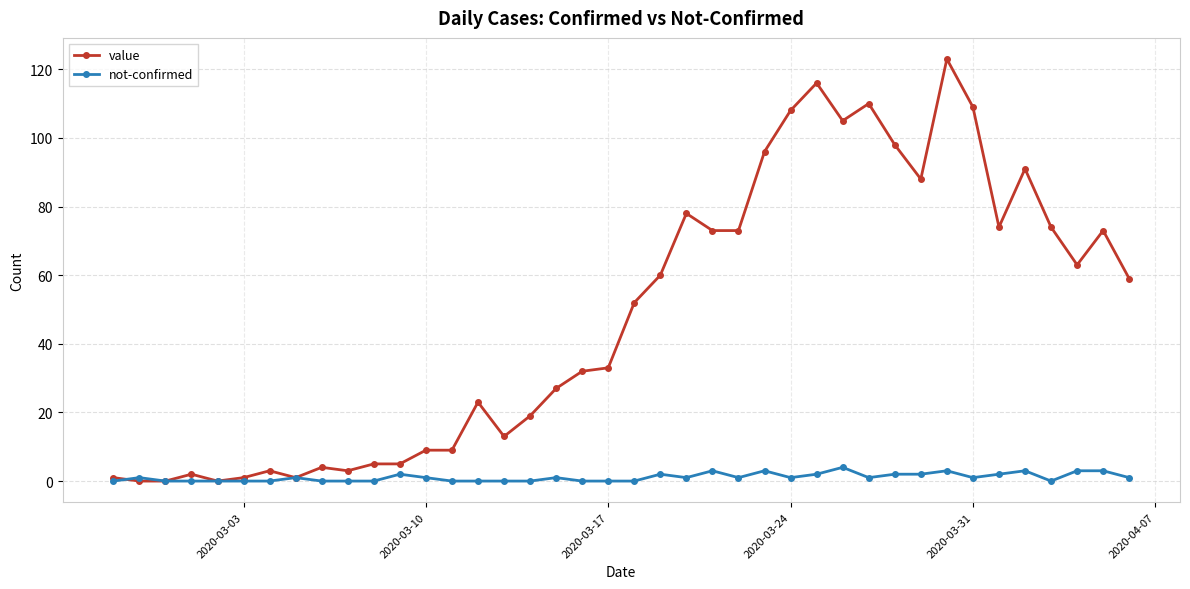

What is the sum of all not-confirmed values?

44